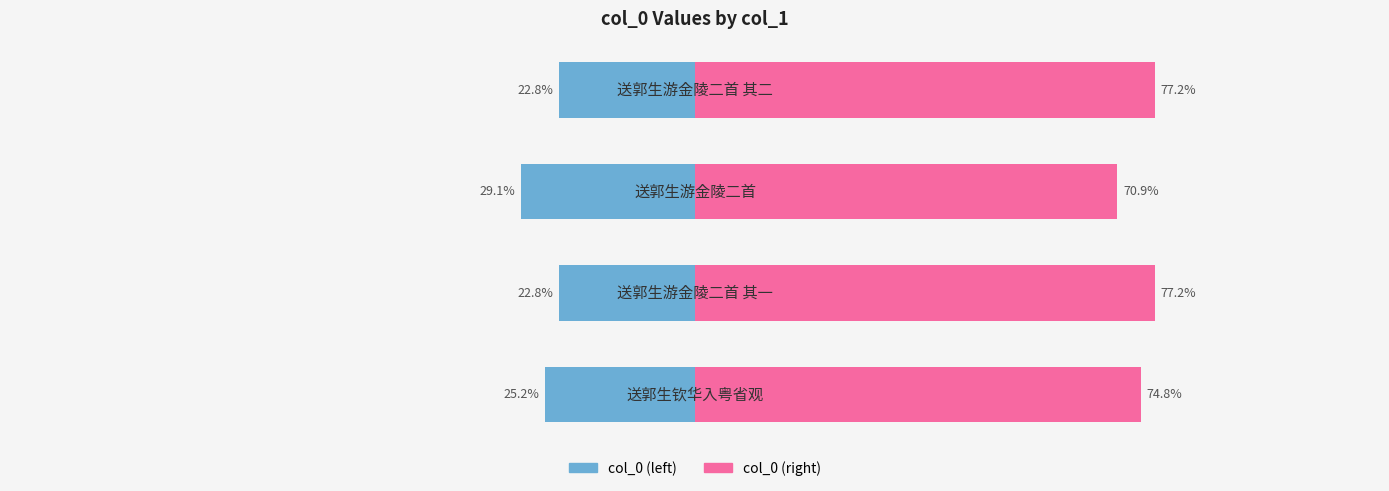

How many bars are there in total?

8